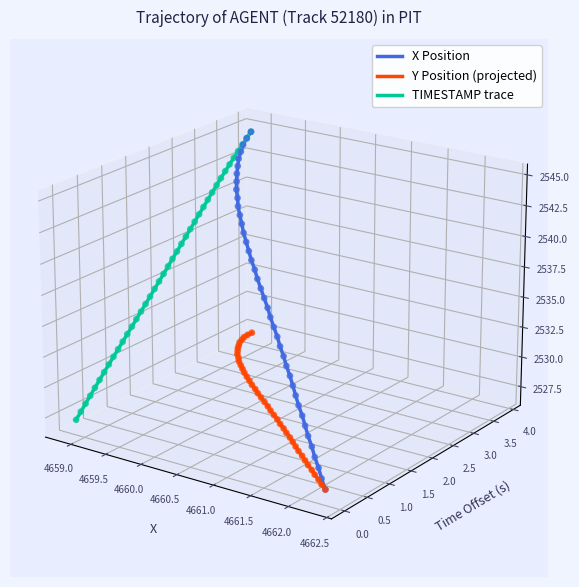

What are all the series names shown in the legend?

X Position, Y Position (projected), TIMESTAMP trace